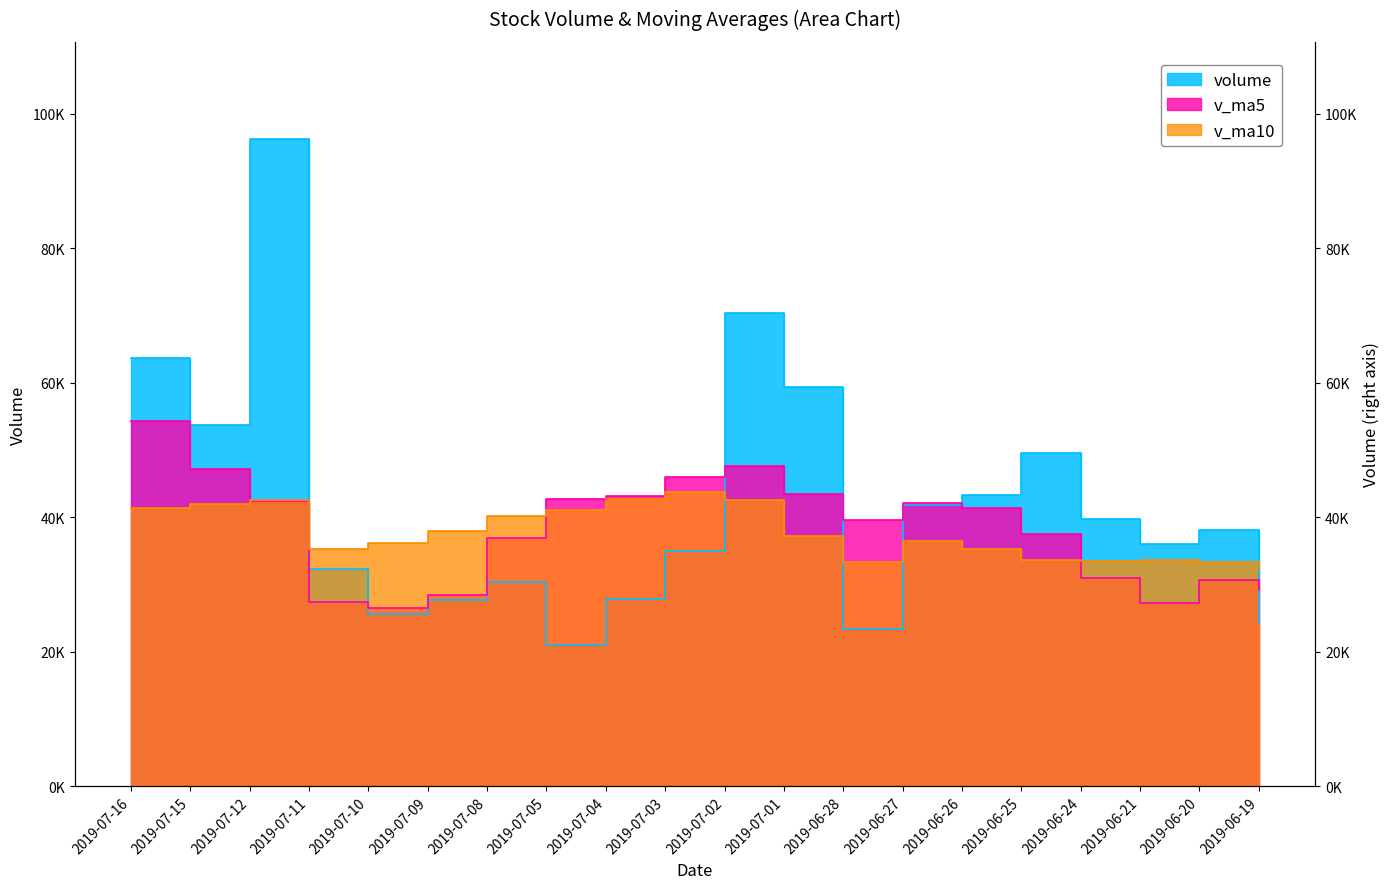

Where does the volume series first go above 38124?

2019-07-16